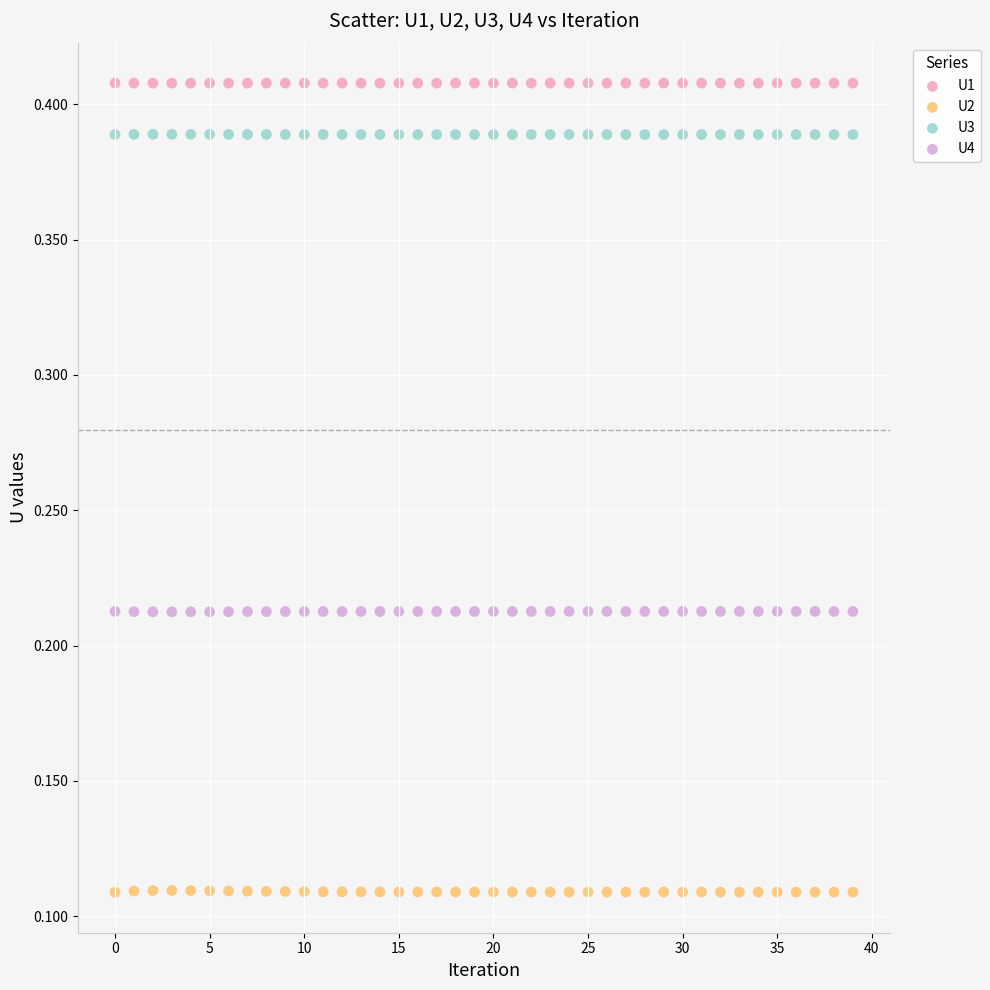

Across all data points, what is the range of Y values (max minus min)?

0.3